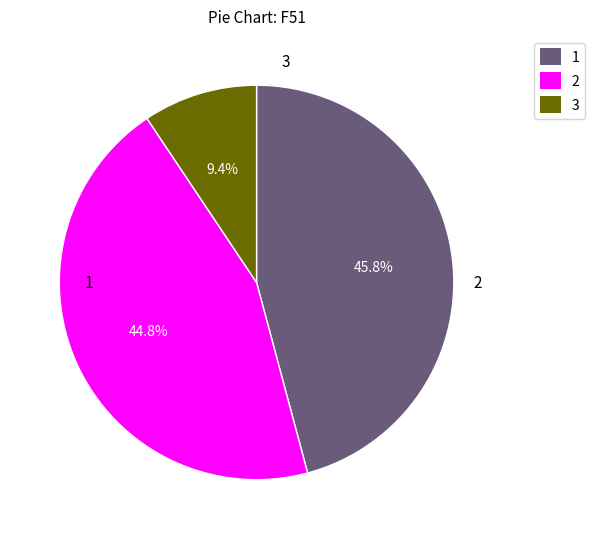

To the nearest percent, what is the combined percentage of 1 and 3?

55%